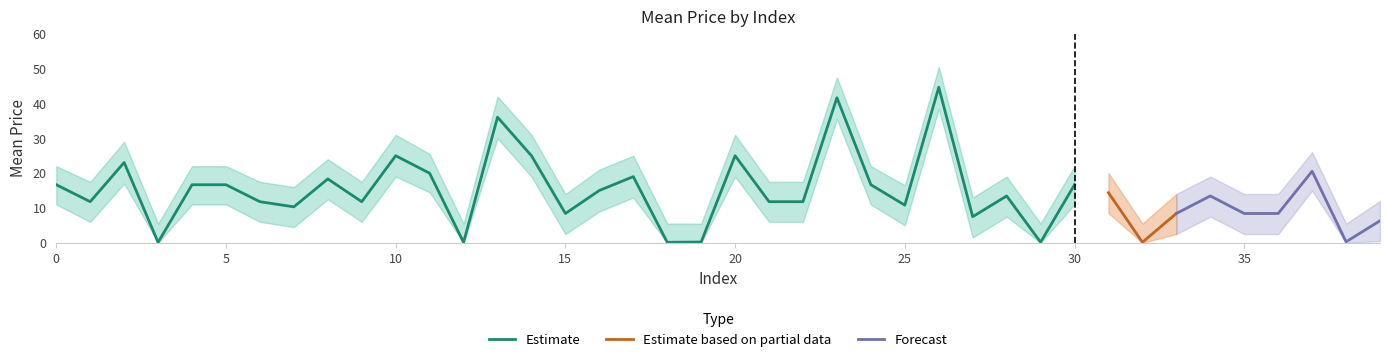

How many distinct data groups are displayed?

3